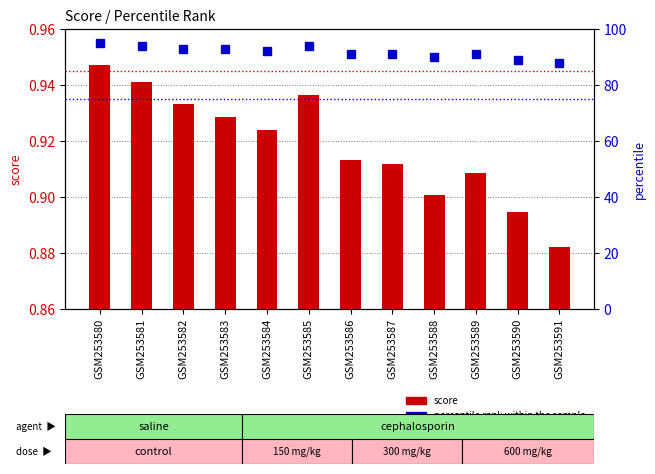

Is the value of percentile rank within the sample at GSM253581 greater than the value of score at GSM253582?

Yes